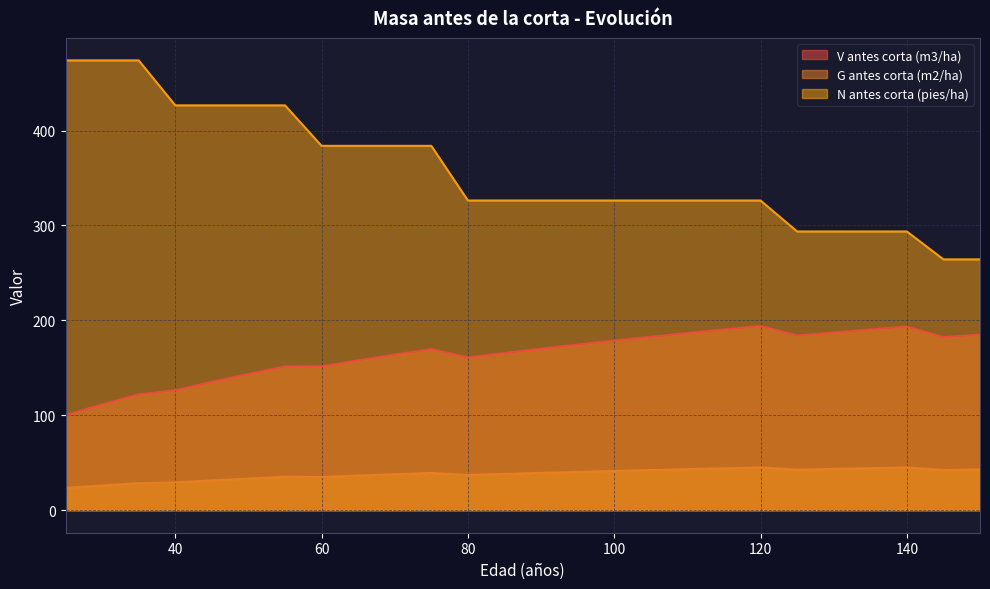

What is the sum of all N antes corta (pies/ha) values?

9303.5